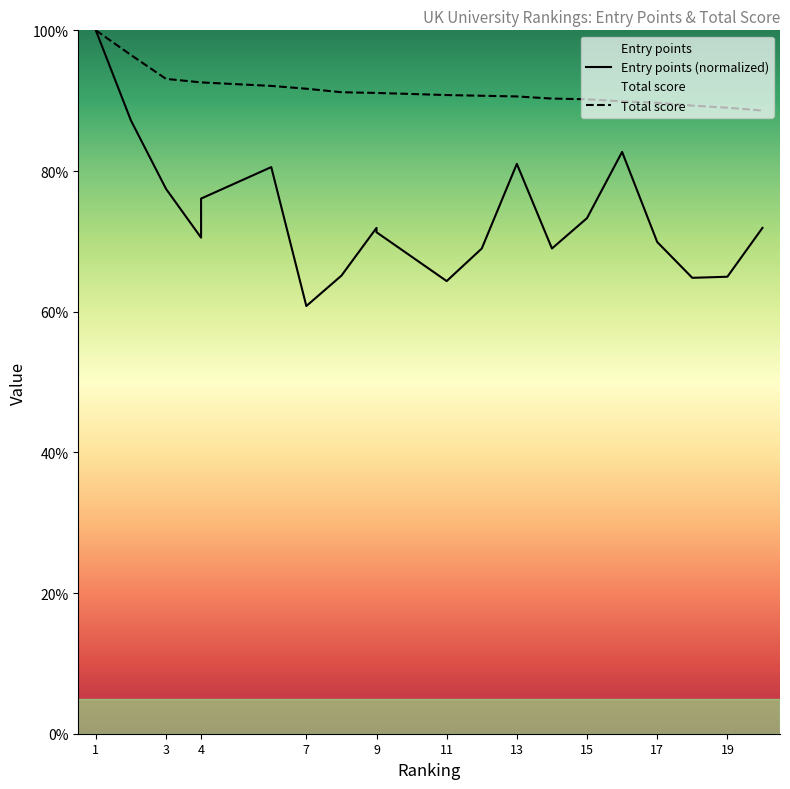

Reading right to left, extract all data points from this chart.

Entry points: 71.9	65.0	64.8	69.9	82.7	73.3	69.0	81.0	69.0	64.4	71.3	71.9	65.1	60.8	80.6	76.1	70.5	77.5	87.2	100.0
Total score: 88.6	89.0	89.3	89.7	89.9	90.2	90.3	90.6	90.7	90.8	91.1	91.1	91.2	91.7	92.1	92.6	92.6	93.1	96.5	100.0